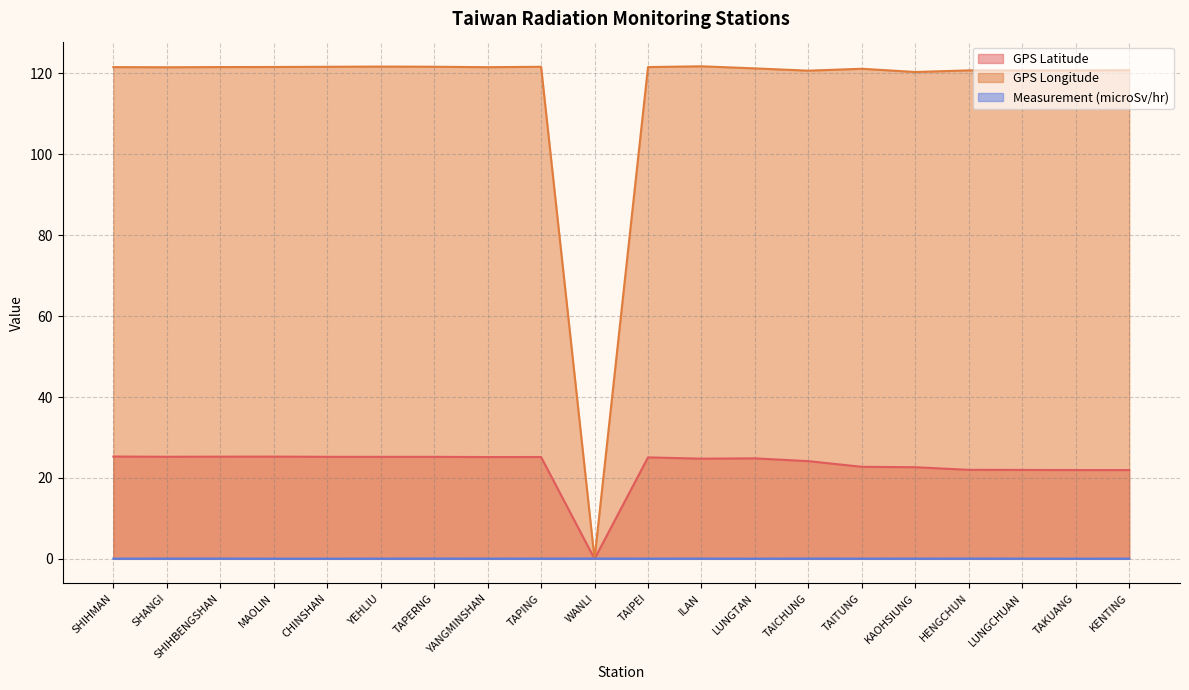

Reading left to right, what are all the values shown in this chart?

GPS Latitude: SHIHMAN=25.3	SHANGI=25.2	SHIHBENGSHAN=25.3	MAOLIN=25.3	CHINSHAN=25.2	YEHLIU=25.2	TAPERNG=25.2	YANGMINSHAN=25.2	TAPING=25.2	WANLI=0.0	TAIPEI=25.1	ILAN=24.8	LUNGTAN=24.8	TAICHUNG=24.1	TAITUNG=22.8	KAOHSIUNG=22.6	HENGCHUN=22.0	LUNGCHUAN=22.0	TAKUANG=21.9	KENTING=21.9
GPS Longitude: SHIHMAN=121.6	SHANGI=121.5	SHIHBENGSHAN=121.6	MAOLIN=121.6	CHINSHAN=121.6	YEHLIU=121.7	TAPERNG=121.7	YANGMINSHAN=121.5	TAPING=121.6	WANLI=0.0	TAIPEI=121.6	ILAN=121.8	LUNGTAN=121.2	TAICHUNG=120.7	TAITUNG=121.2	KAOHSIUNG=120.3	HENGCHUN=120.8	LUNGCHUAN=120.7	TAKUANG=120.7	KENTING=120.8
Measurement (microSv/hr): SHIHMAN=0.1	SHANGI=0.1	SHIHBENGSHAN=0.1	MAOLIN=0.0	CHINSHAN=0.0	YEHLIU=0.1	TAPERNG=0.1	YANGMINSHAN=0.1	TAPING=0.1	WANLI=0.1	TAIPEI=0.1	ILAN=0.1	LUNGTAN=0.0	TAICHUNG=0.1	TAITUNG=0.1	KAOHSIUNG=0.1	HENGCHUN=0.1	LUNGCHUAN=0.1	TAKUANG=0.0	KENTING=0.1